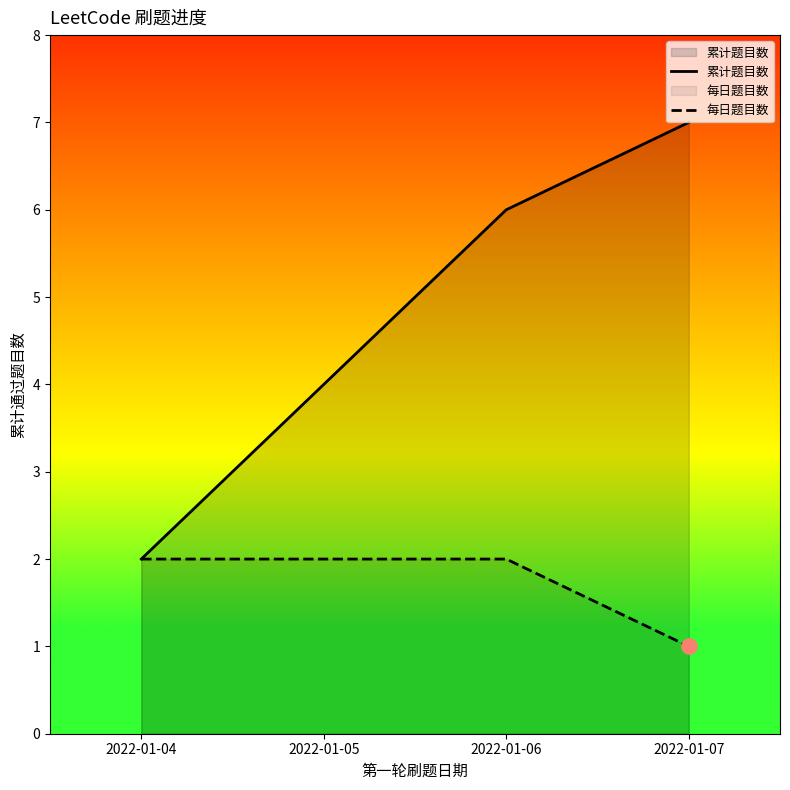

Which series has the largest total across all categories?

累计题目数